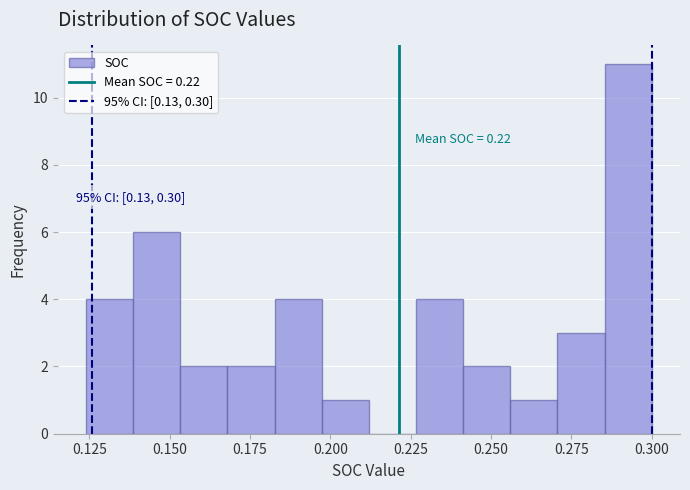

Read against the x-axis, roughly where is the centre of the tallest bar?

0.295